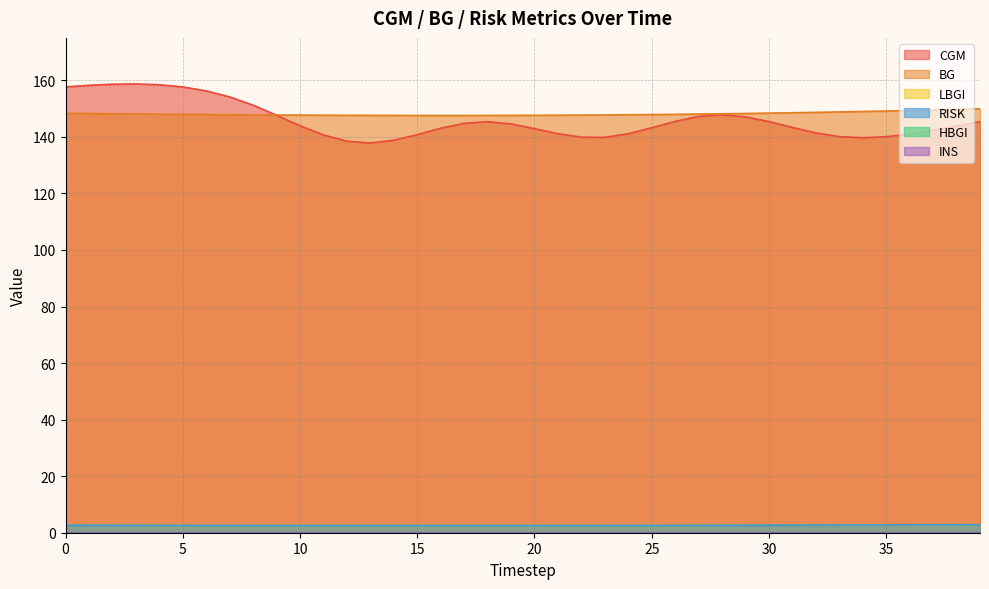

At which label is RISK closest to 2?

16